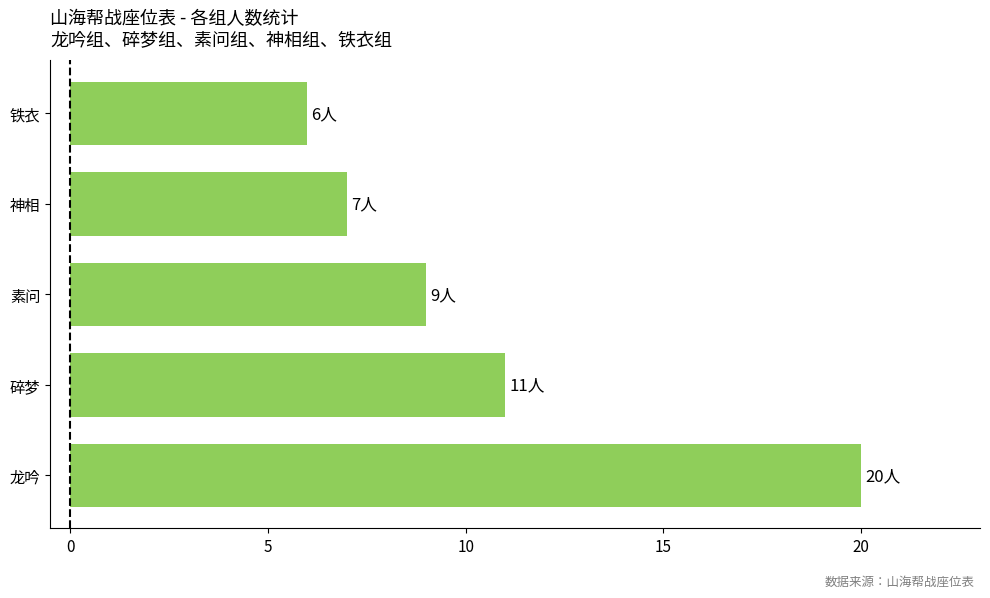

List the labels in order of value, largest first.

龙吟, 碎梦, 素问, 神相, 铁衣